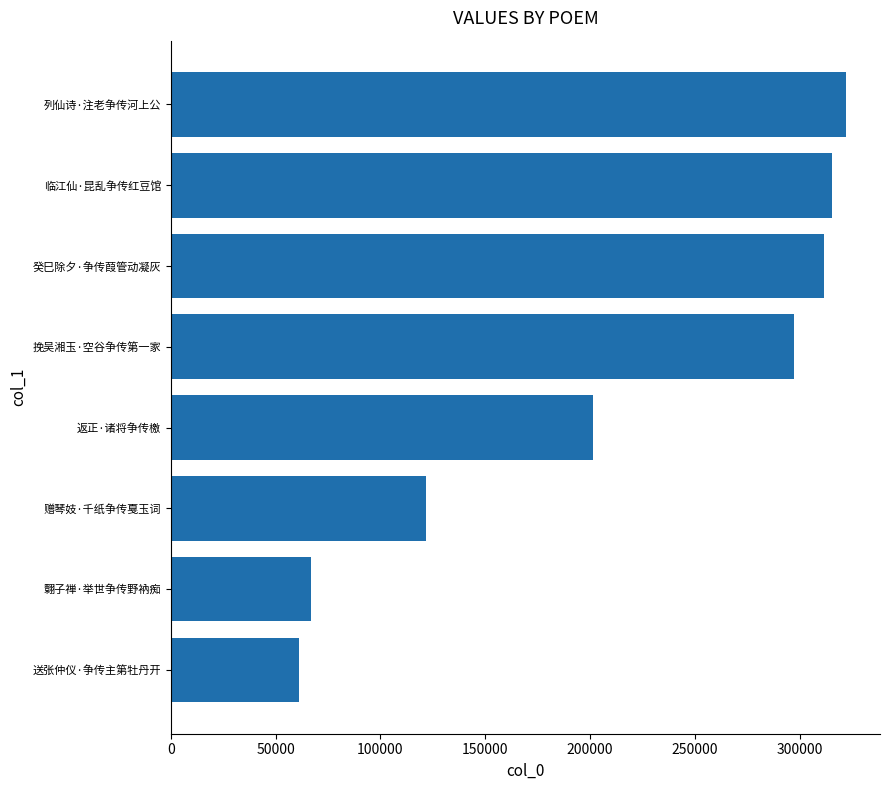

Are the bars grouped side by side (vs. stacked)?

No